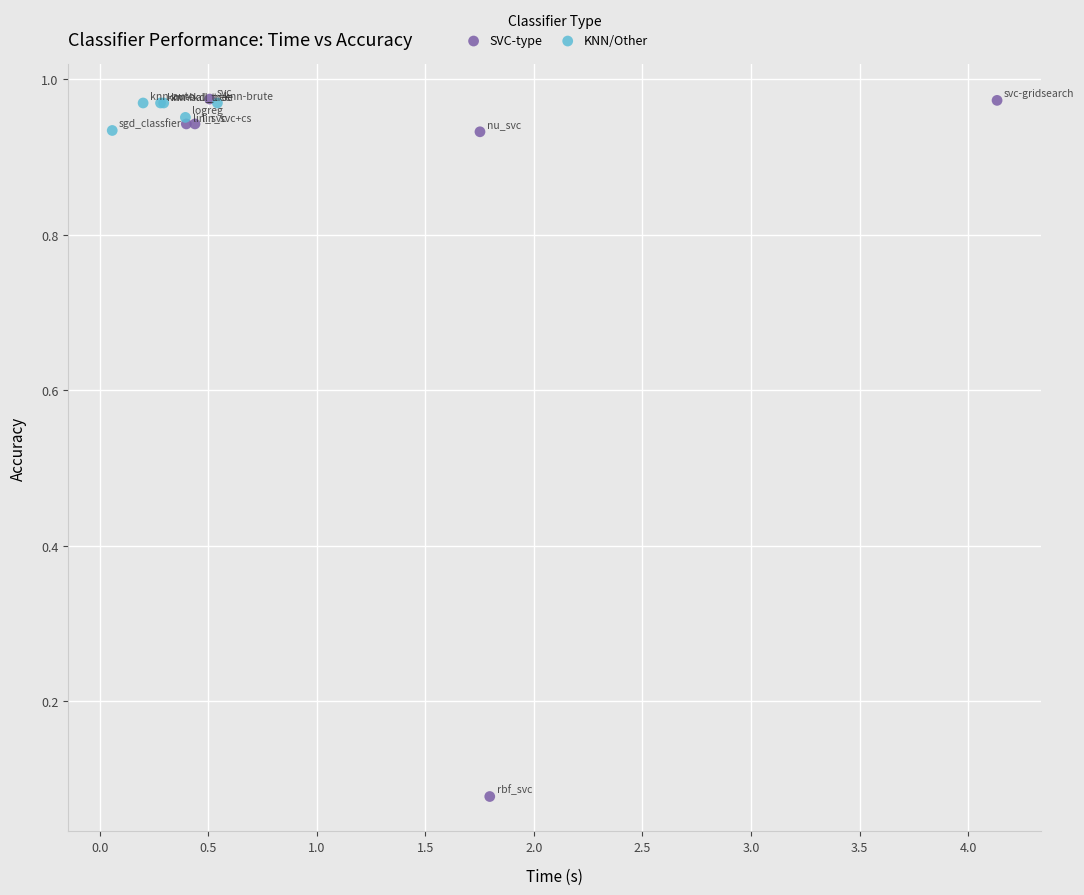

Which series has the widest spread of Y values?

SVC-type